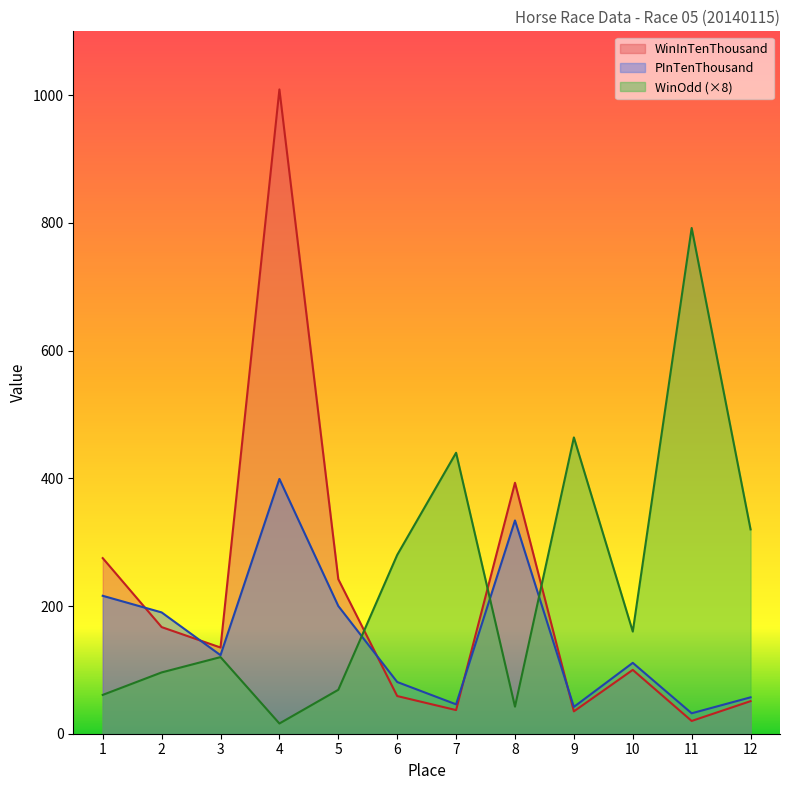

The WinOdd series shows 30.7 at 1. True or false?

False